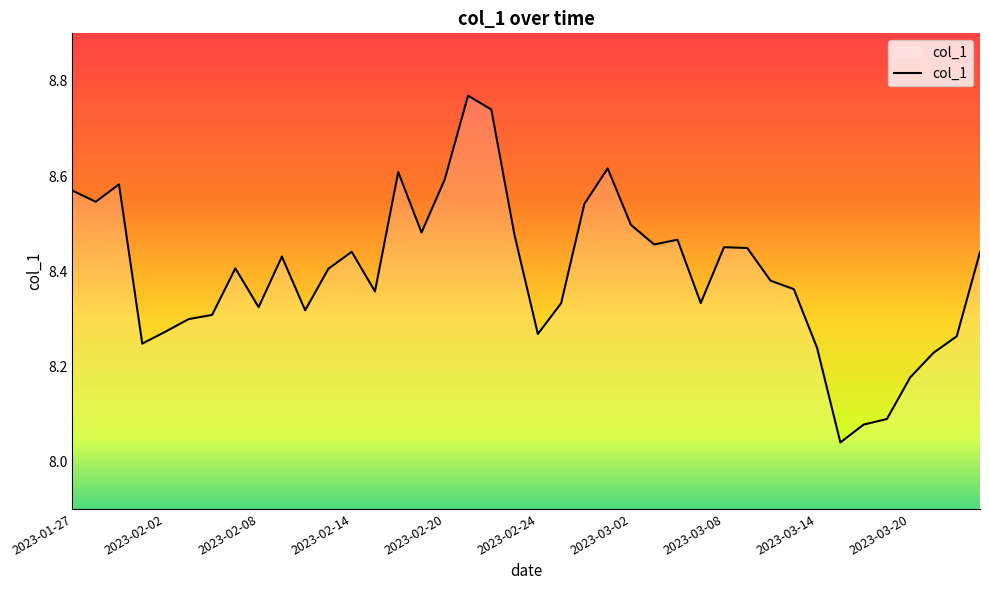

What is the difference between the maximum and minimum values?

0.7